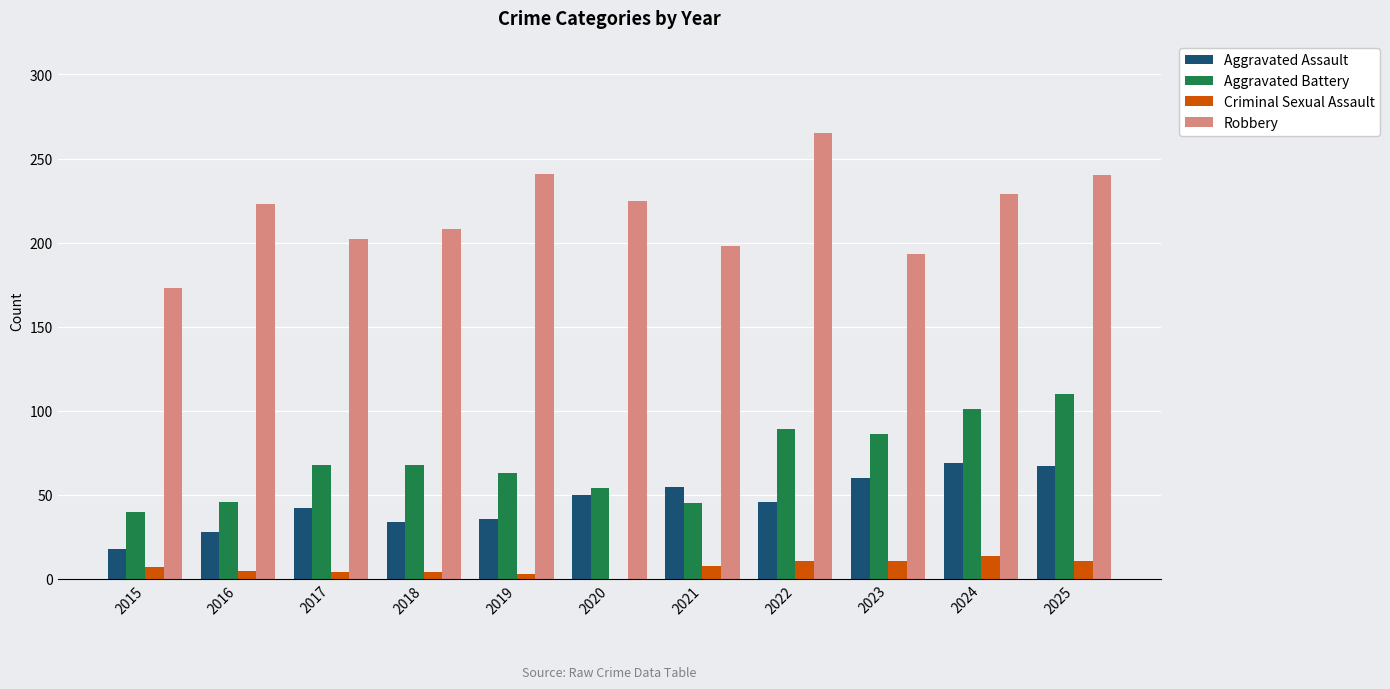

Does the chart contain stacked bars?

No